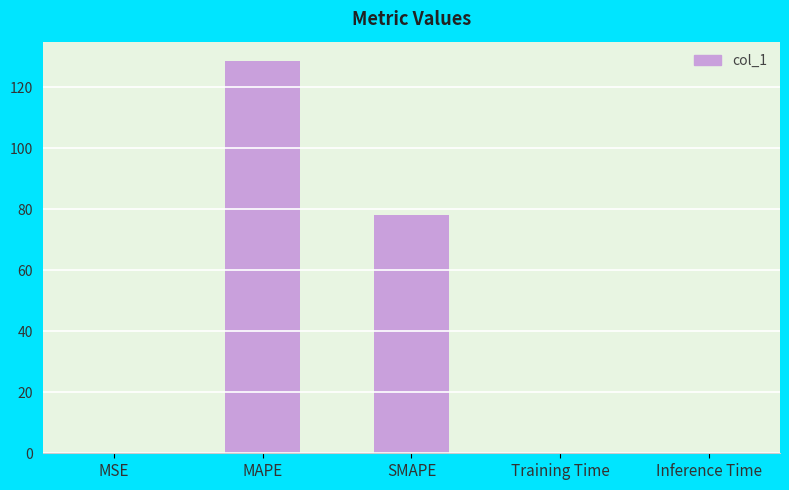

What is the sum of all values?

207.0